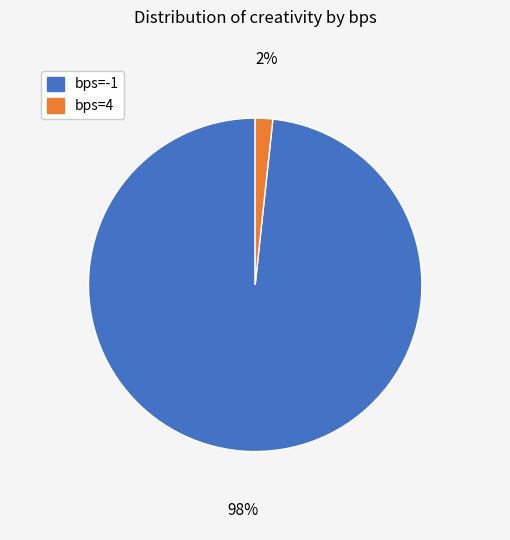

What is the majority slice?

bps=-1